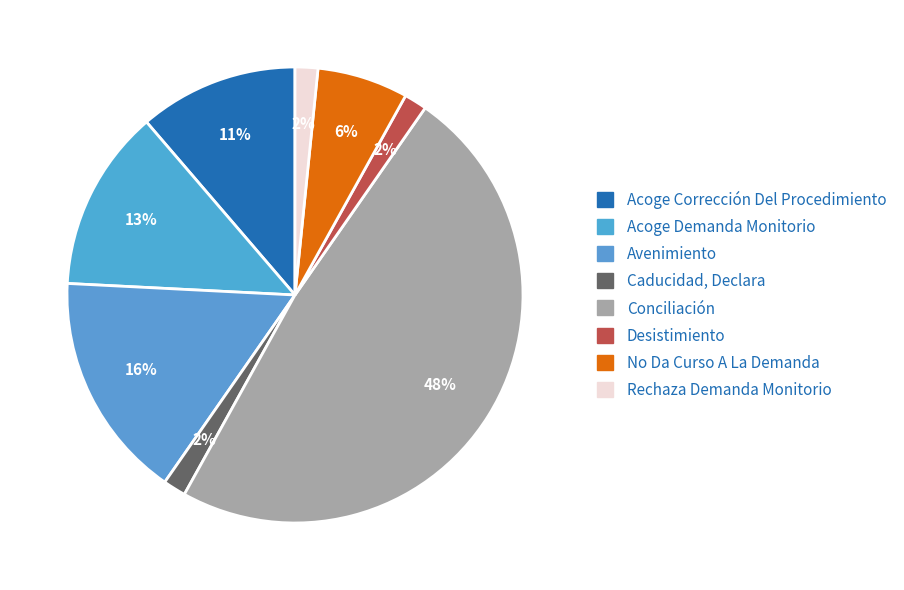

Does Desistimiento represent more than half of the total?

No